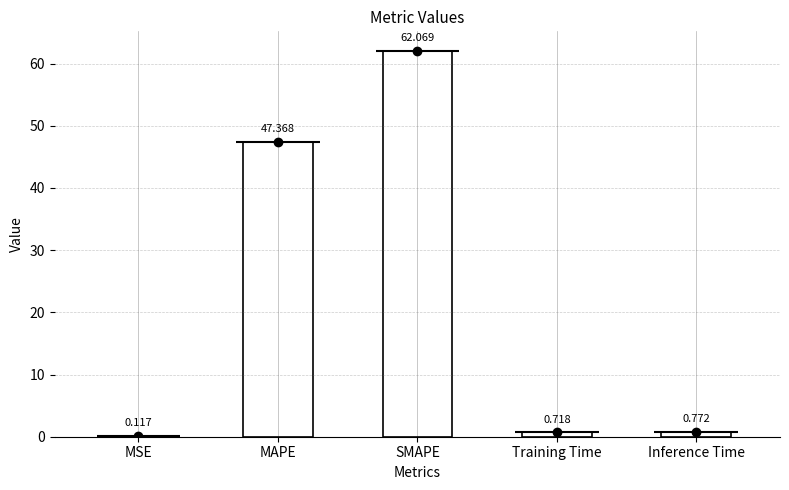

What value does the data have at MSE?

0.1